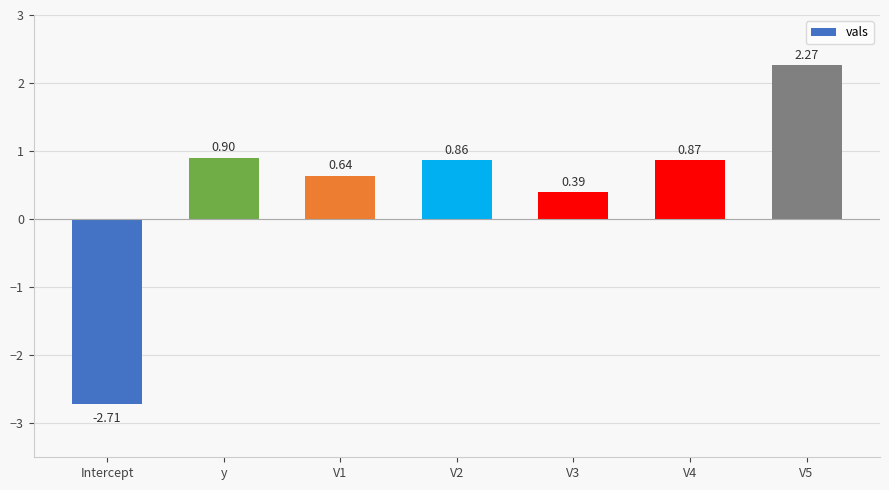

Between V3 and V1, which is larger?

V1